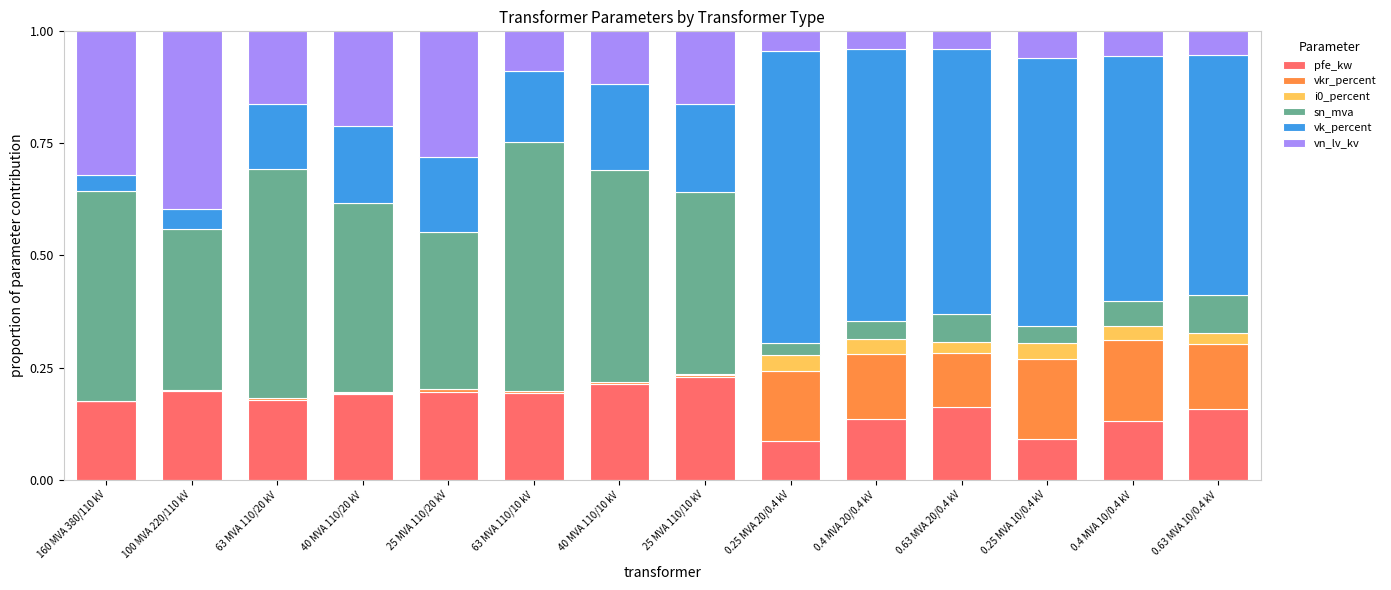

True or false: pfe_kw has a value of 0.1 at 160 MVA 380/110 kV.

False